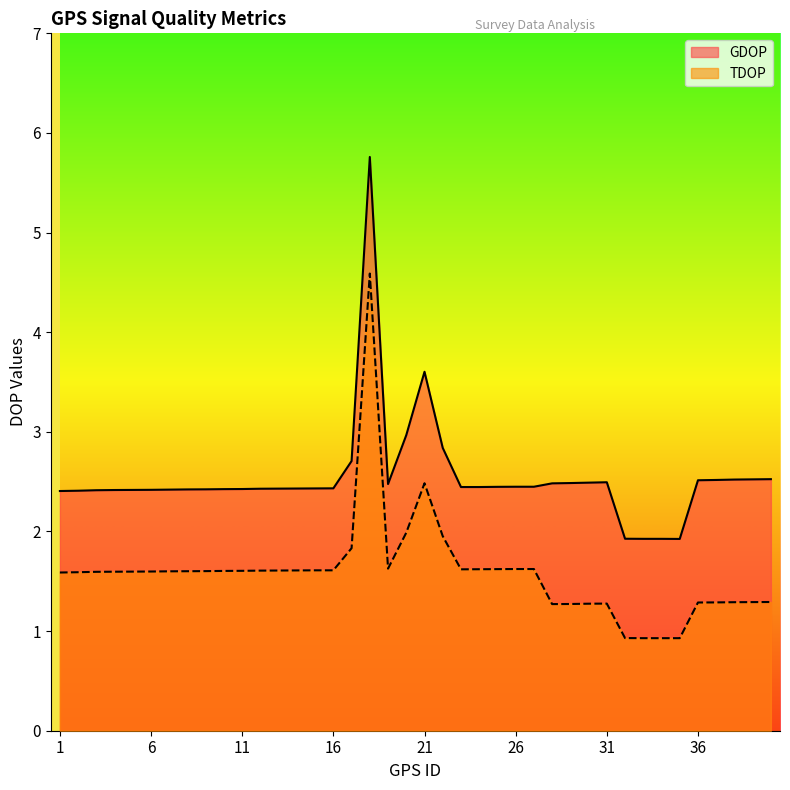

Rank the categories by GDOP value from lowest to highest.

35, 33, 34, 32, 1, 2, 3, 4, 5, 6, 7, 8, 9, 10, 11, 12, 13, 14, 15, 16, 23, 24, 25, 26, 27, 19, 28, 29, 30, 31, 36, 37, 38, 39, 40, 17, 22, 20, 21, 18